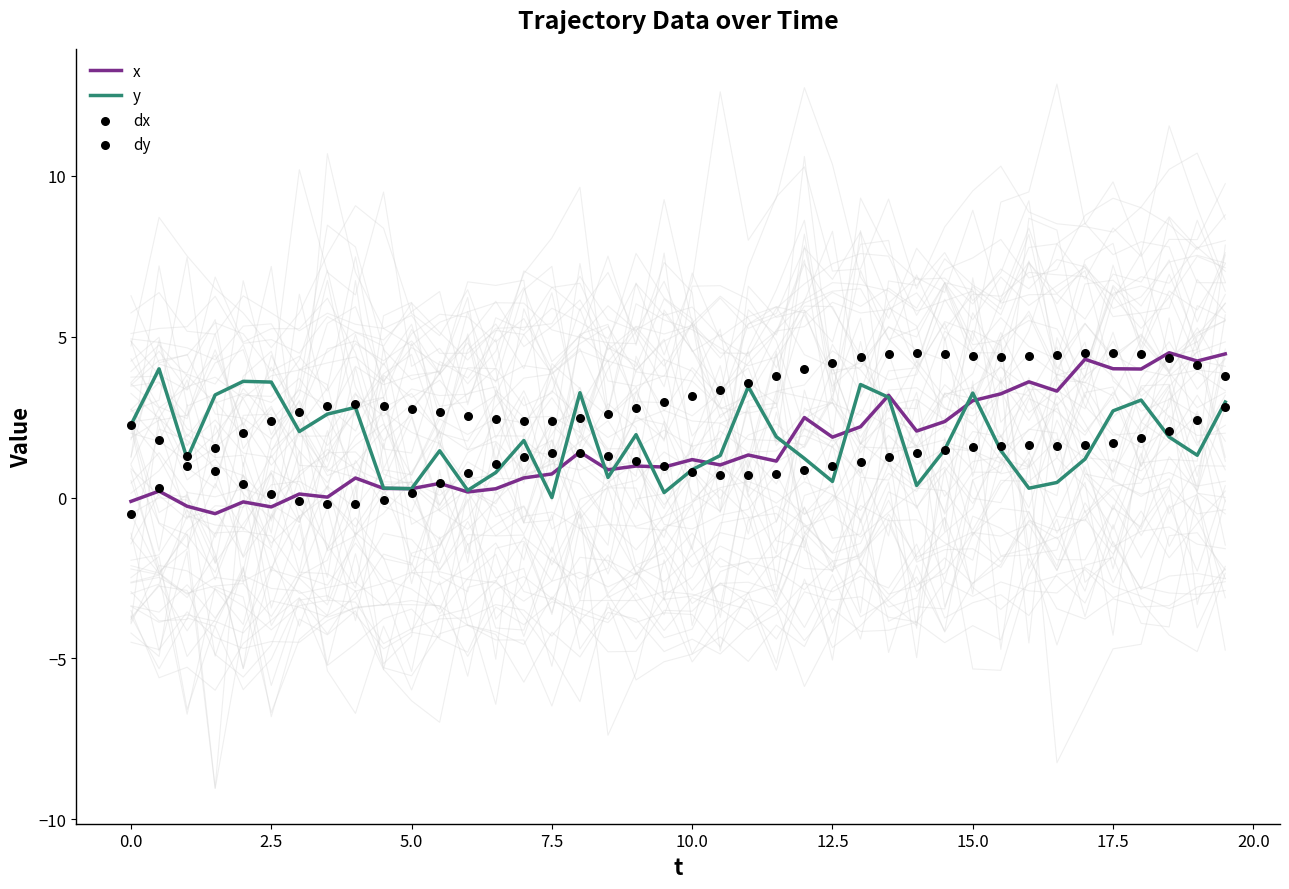

What are all the series names shown in the legend?

x, y, dx, dy